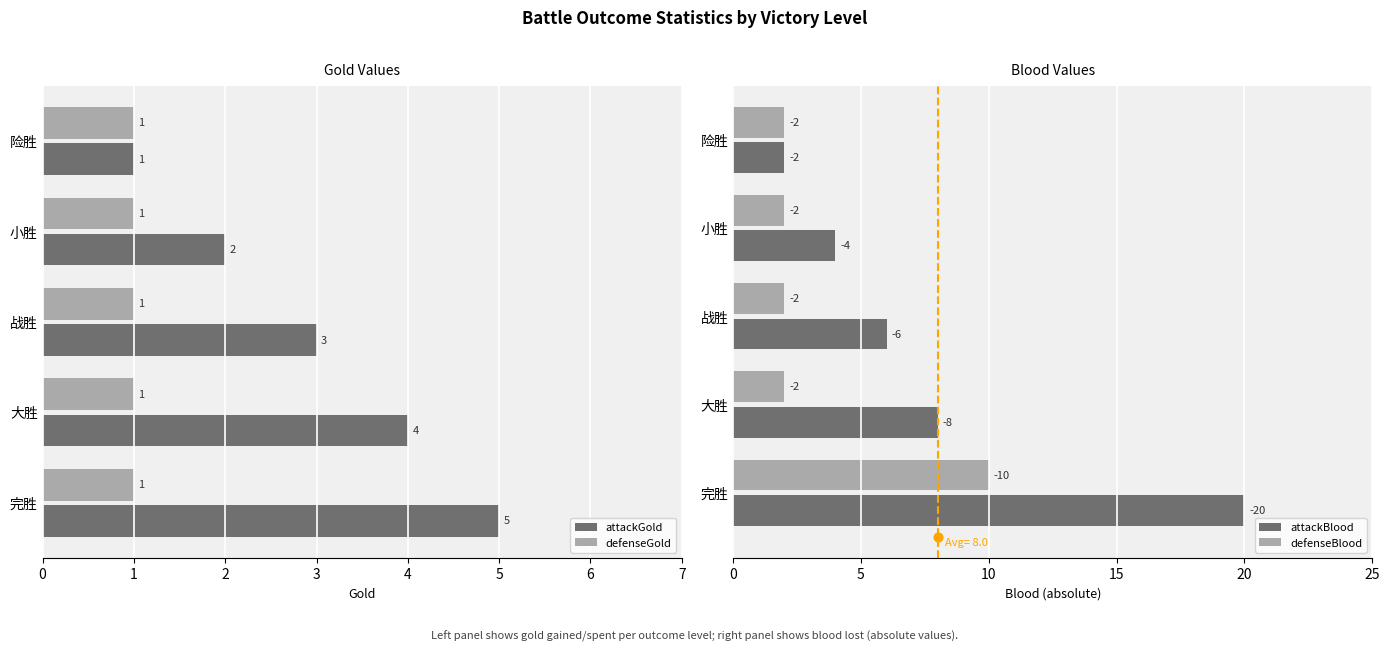

Which series contains the lowest Y value?

defenseGold